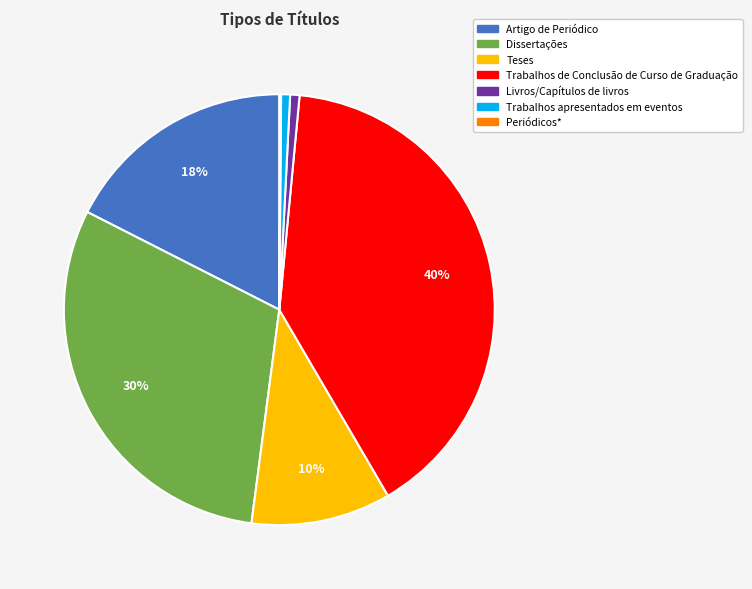

Which slice is the largest?

Trabalhos de Conclusão de Curso de Graduação